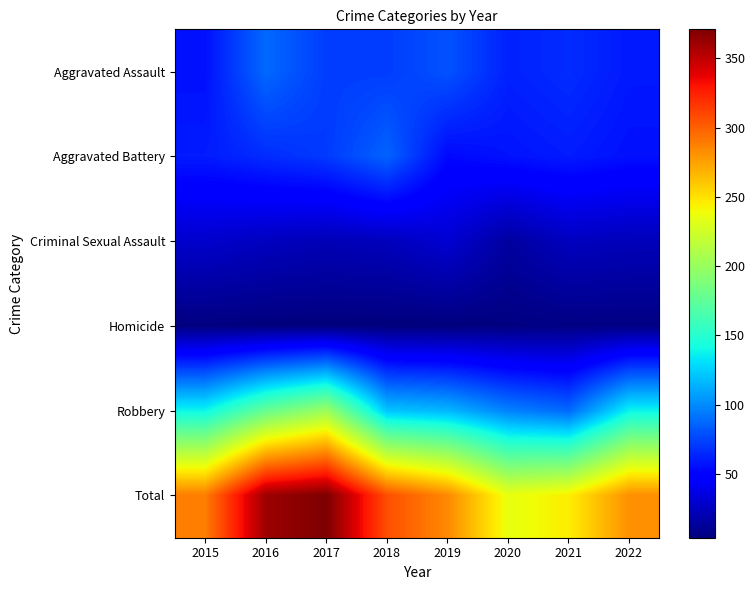

At how many categories does at least one series exceed 31?

8